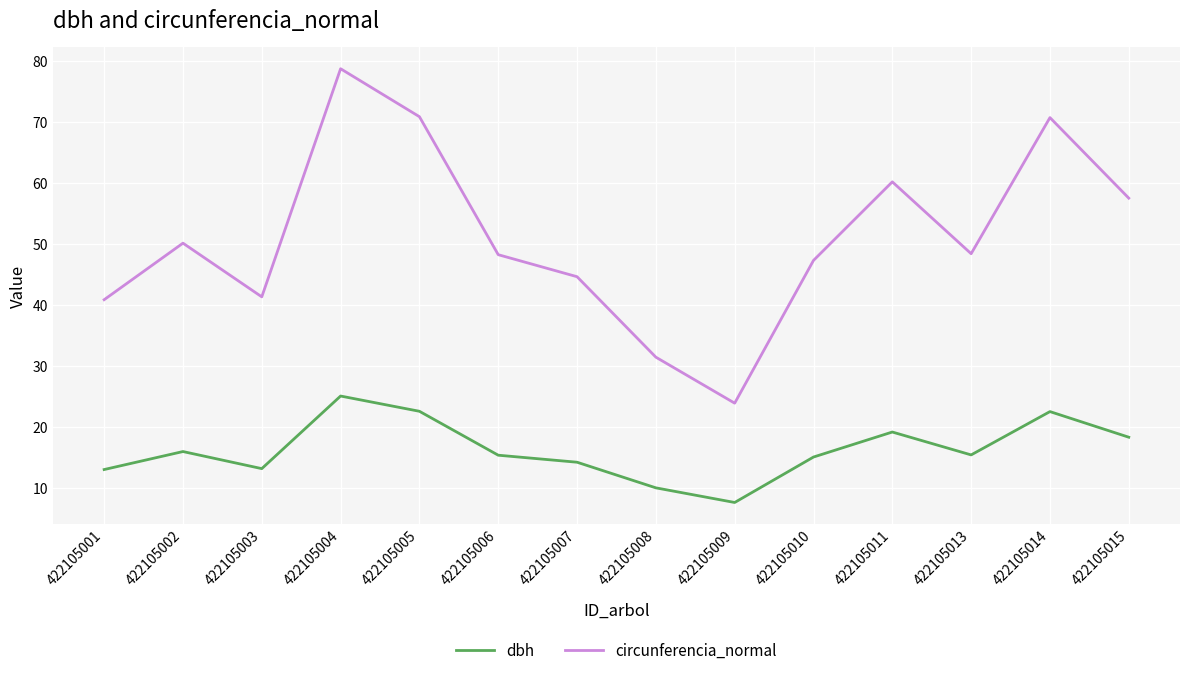

What is the difference between the maximum and minimum values in the circunferencia_normal series?

54.8